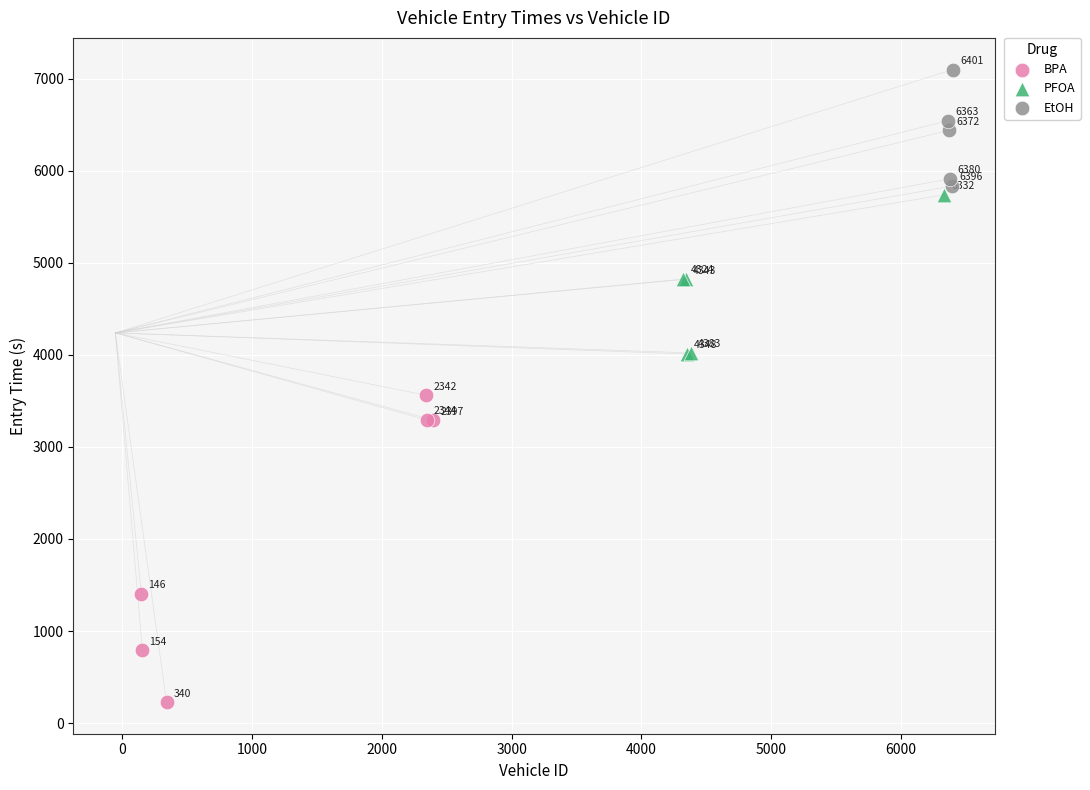

Which series reaches the minimum Y coordinate?

BPA